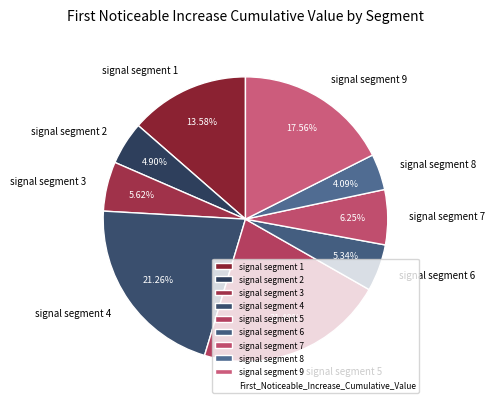

Which category has the smallest portion of the pie?

signal segment 8